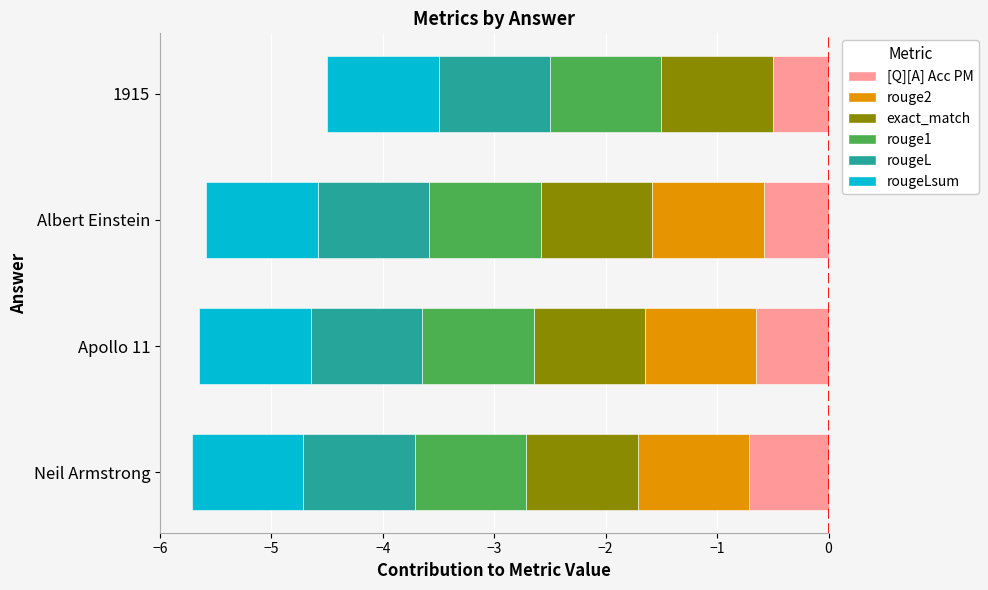

List the series in order of their peak value, highest first.

exact_match, rouge1, rougeL, rougeLsum, rouge2, [Q][A] Acc PM